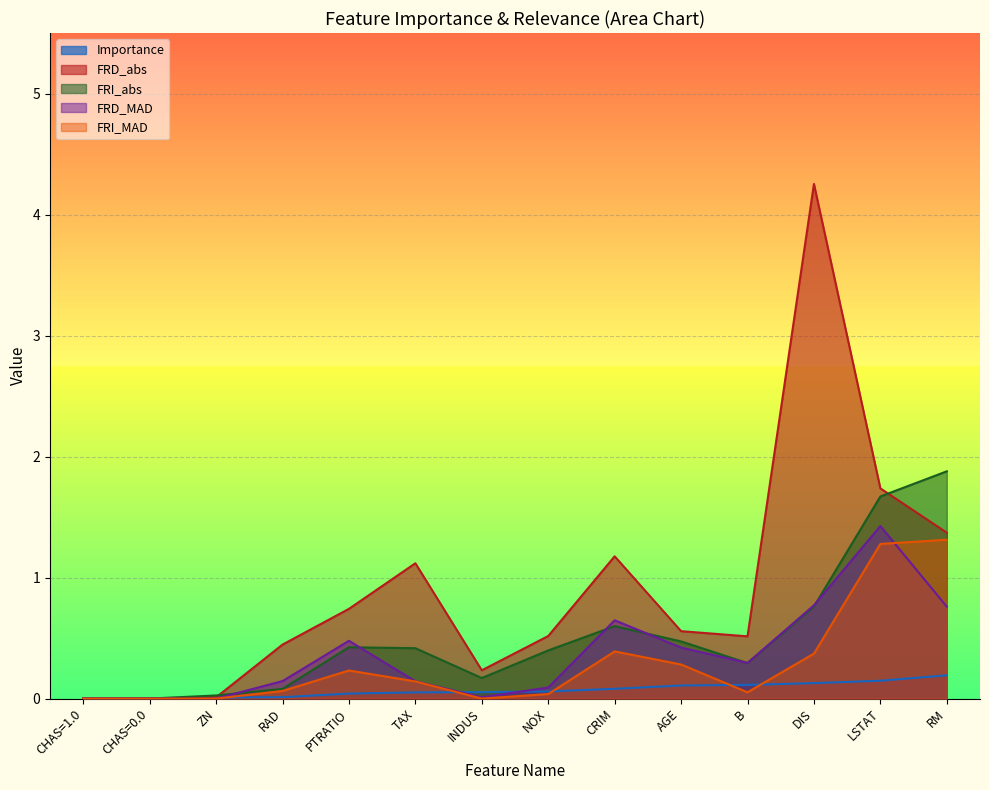

True or false: FRI_MAD has more than 2 interior local peaks.

False